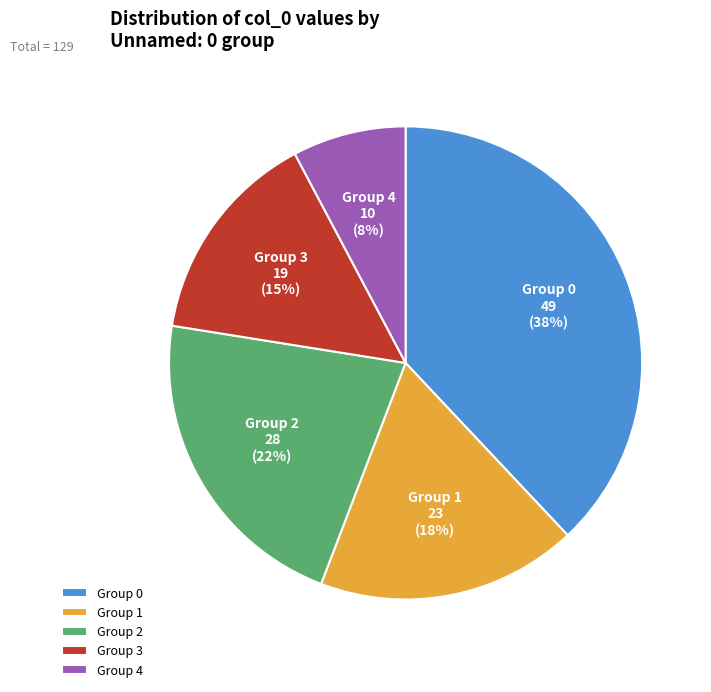

What percentage is the Group 2 slice, to the nearest percent?

22%